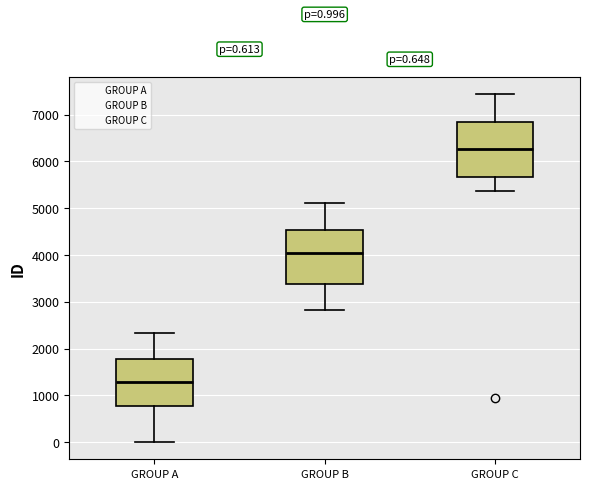

Which box's median line is the lowest?

GROUP A